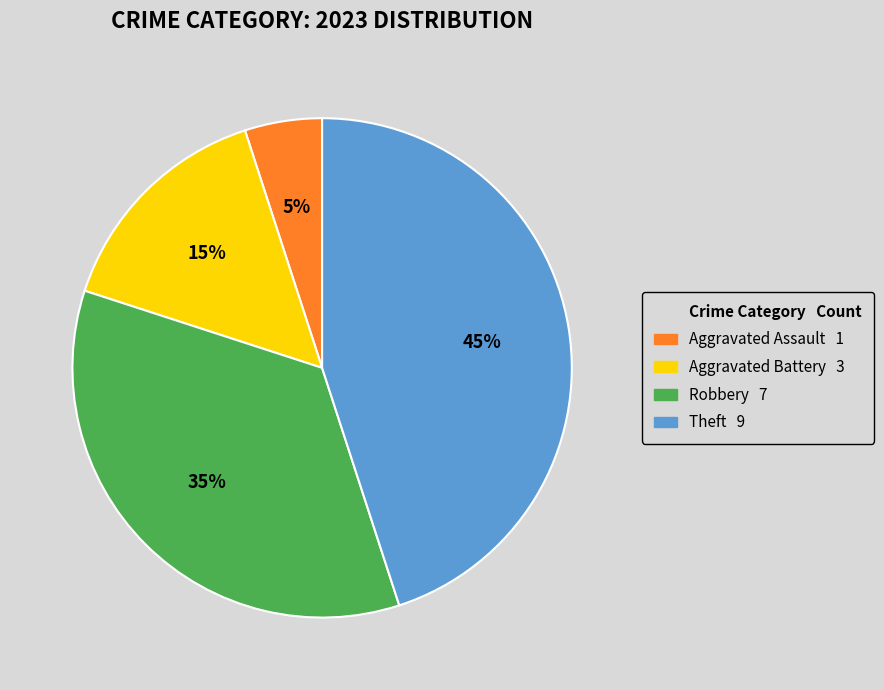

Does any single category account for the majority?

No